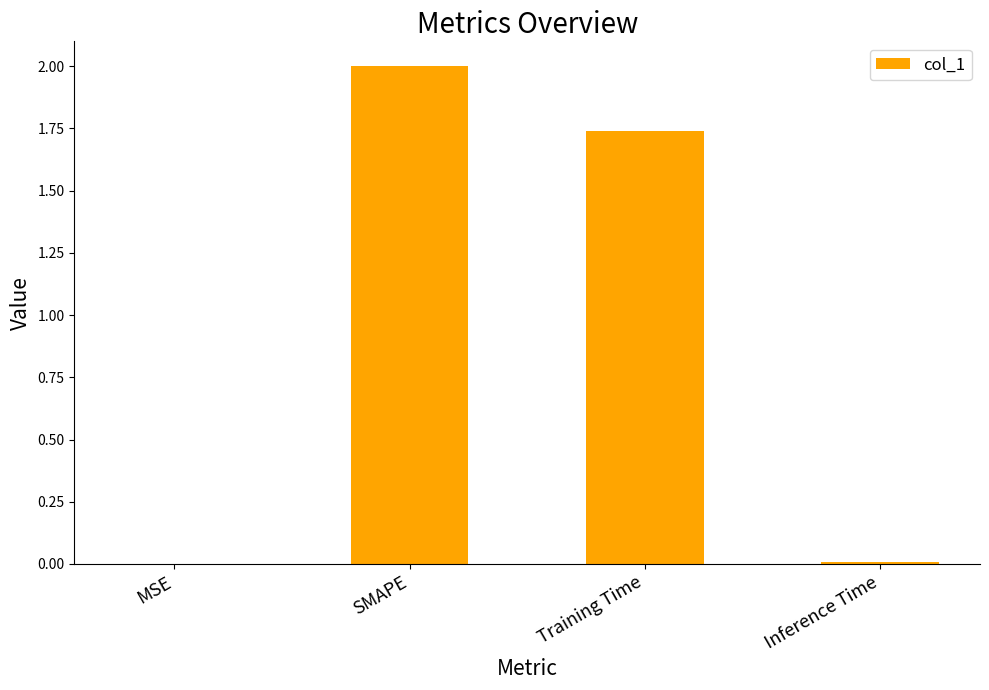

What is the change in value from MSE to SMAPE?

+2.0